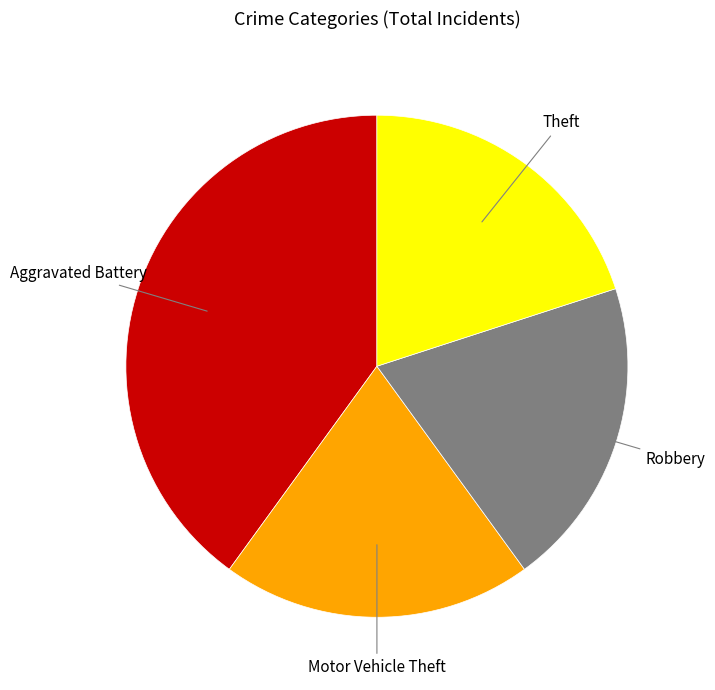

Does any single category account for the majority?

No